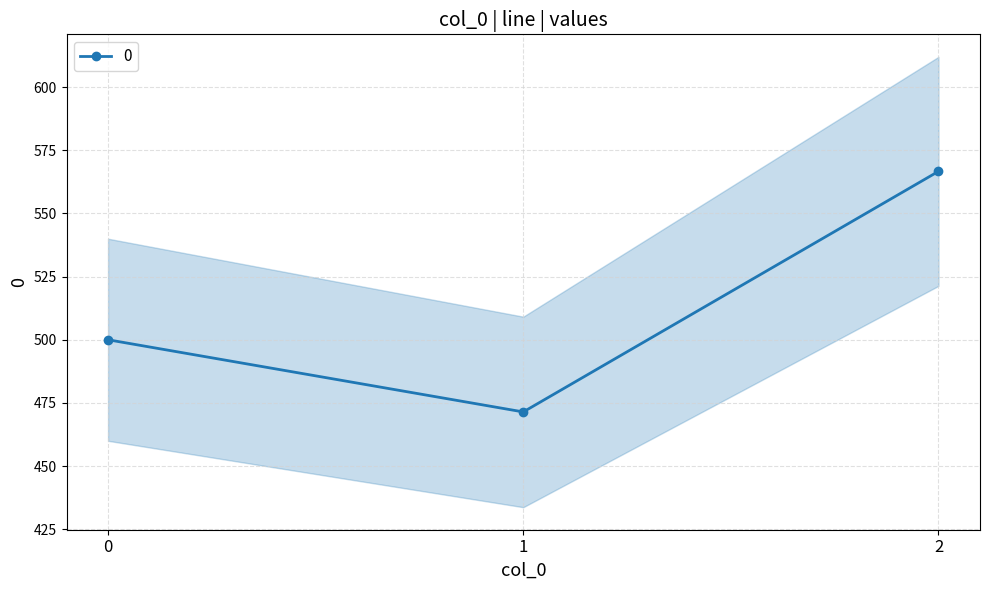

Reading left to right, list all the values displayed in this chart.

500.0	471.4	566.7